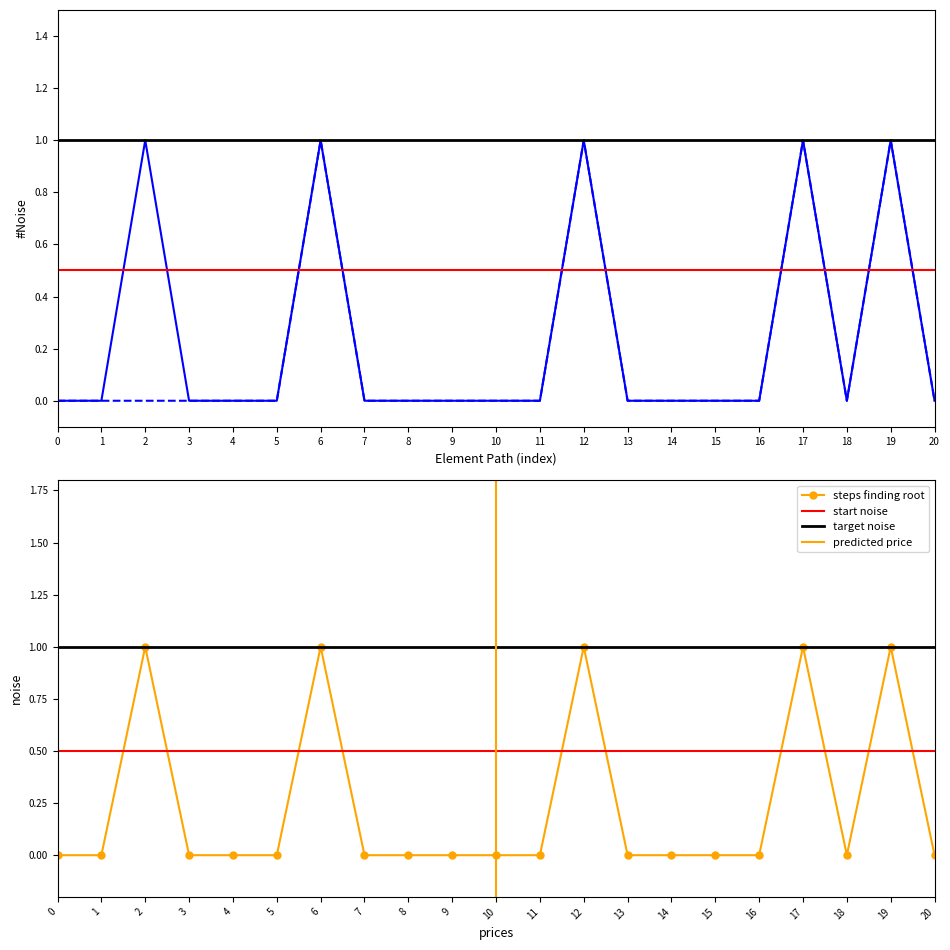

True or false: Base Min has more than 1 points higher than both neighbors.

True